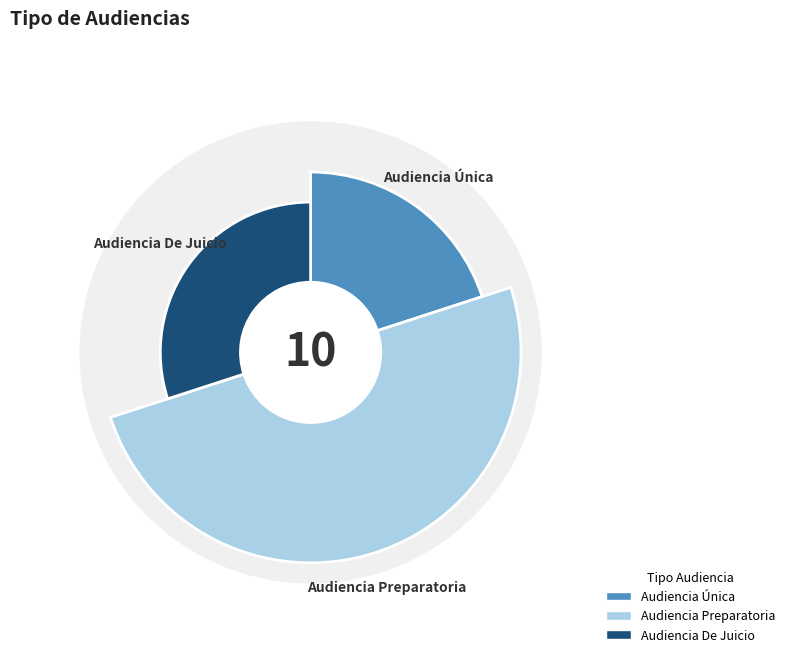

Is there any slice that represents more than half of the pie?

No